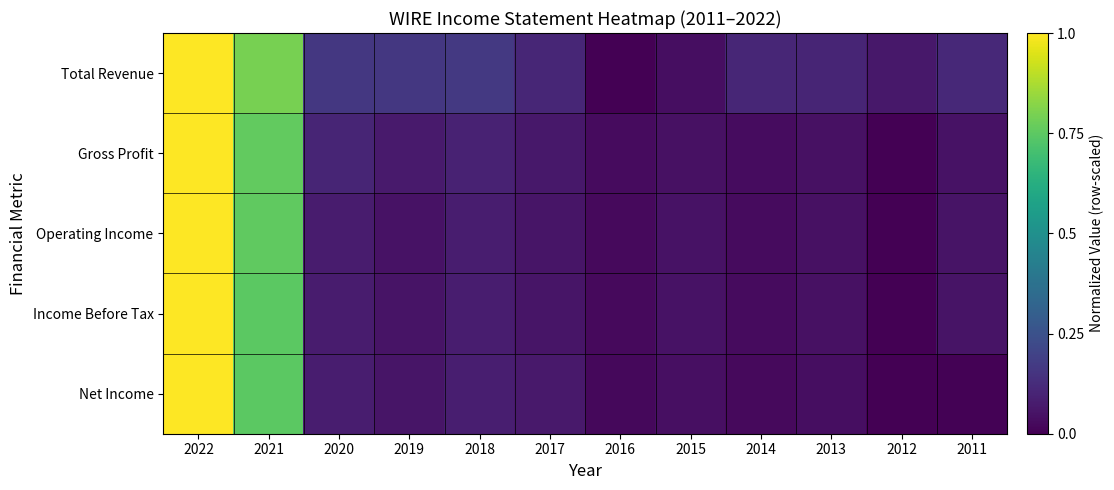

Reading right to left, extract all data points from this chart.

Total Revenue: 2011=0.1	2012=0.1	2013=0.1	2014=0.1	2015=0.0	2016=0.0	2017=0.1	2018=0.2	2019=0.2	2020=0.2	2021=0.8	2022=1.0
Gross Profit: 2011=0.0	2012=0.0	2013=0.0	2014=0.0	2015=0.0	2016=0.0	2017=0.1	2018=0.1	2019=0.1	2020=0.1	2021=0.8	2022=1.0
Operating Income: 2011=0.1	2012=0.0	2013=0.0	2014=0.0	2015=0.0	2016=0.0	2017=0.1	2018=0.1	2019=0.0	2020=0.1	2021=0.8	2022=1.0
Income Before Tax: 2011=0.1	2012=0.0	2013=0.0	2014=0.0	2015=0.0	2016=0.0	2017=0.1	2018=0.1	2019=0.1	2020=0.1	2021=0.7	2022=1.0
Net Income: 2011=0.0	2012=0.0	2013=0.0	2014=0.0	2015=0.0	2016=0.0	2017=0.1	2018=0.1	2019=0.1	2020=0.1	2021=0.7	2022=1.0